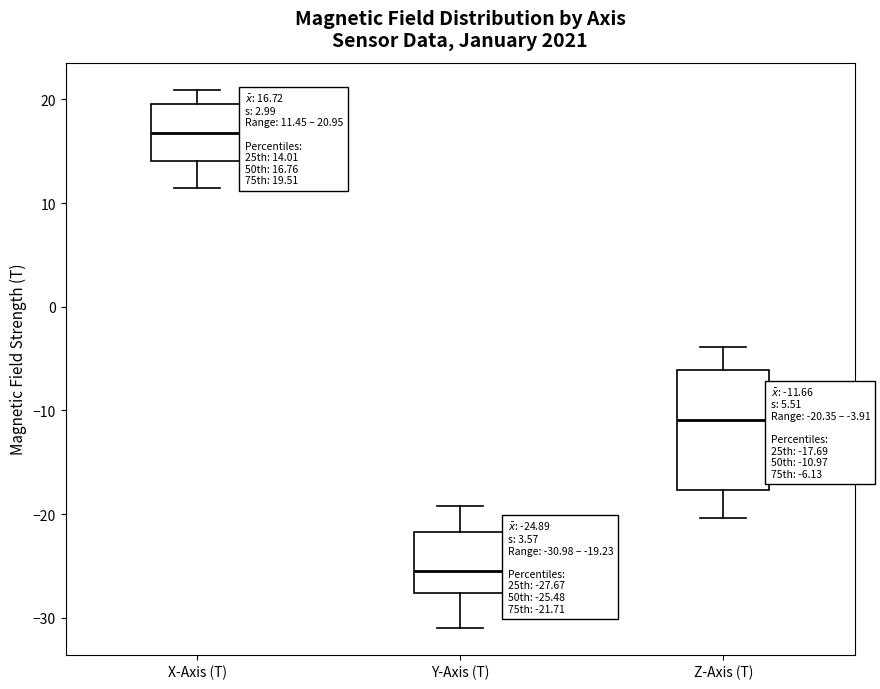

Which box has the lowest median line?

Y-Axis (T)